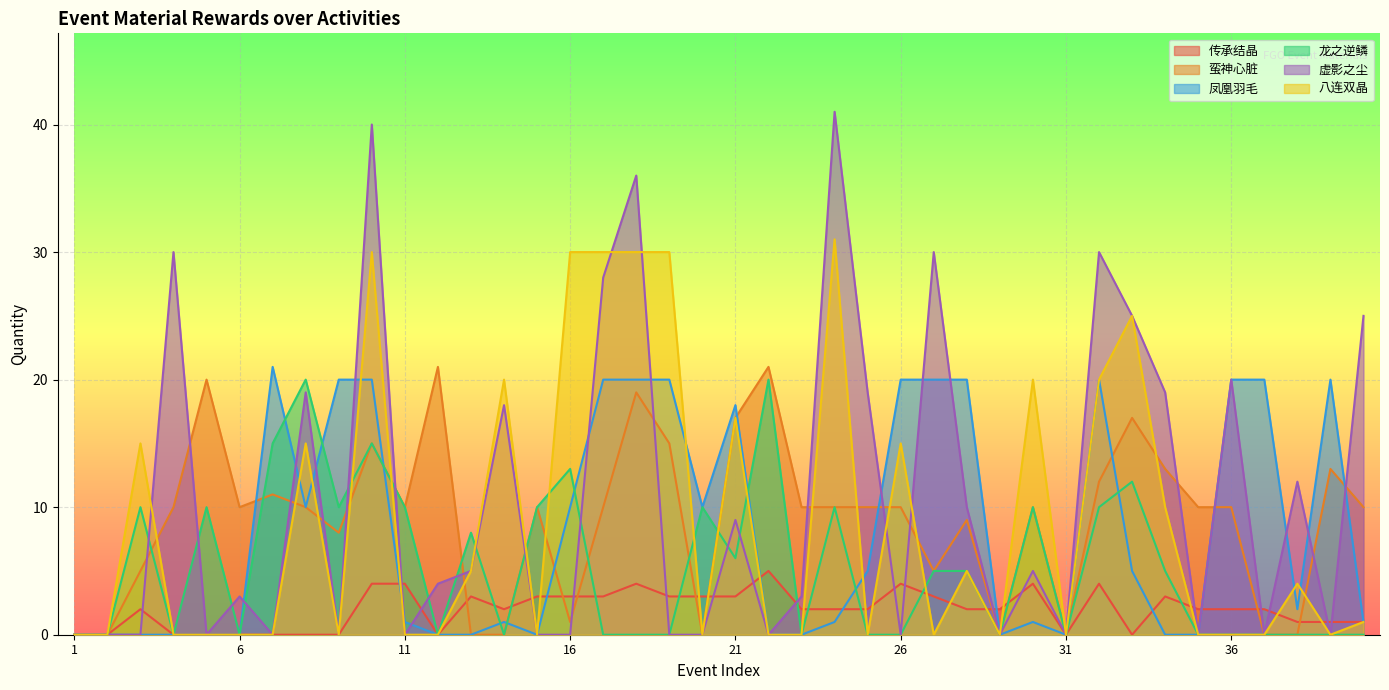

Reading right to left, transcribe all the data shown in this chart.

传承结晶: 1	1	1	2	2	2	3	0	4	0	4	2	2	3	4	2	2	2	5	3	3	3	4	3	3	3	2	3	0	4	4	0	0	0	0	0	0	2	0	0
蛮神心脏: 10	13	0	0	10	10	13	17	12	0	10	0	9	5	10	10	10	10	21	17	0	15	19	10	1	10	0	0	21	10	15	8	10	11	10	20	10	5	0	0
凤凰羽毛: 1	20	2	20	20	0	0	5	20	0	1	0	20	20	20	5	1	0	0	18	10	20	20	20	10	0	1	0	0	1	20	20	10	21	0	0	0	0	0	0
龙之逆鳞: 0	0	0	0	0	0	5	12	10	0	10	0	5	5	0	0	10	0	20	6	10	0	0	0	13	10	0	8	0	10	15	10	20	15	0	10	0	10	0	0
虚影之尘: 25	0	12	0	20	0	19	25	30	0	5	0	10	30	0	19	41	3	0	9	0	0	36	28	0	0	18	5	4	0	40	0	19	0	3	0	30	0	0	0
八连双晶: 1	0	4	0	0	0	10	25	20	0	20	0	5	0	15	0	31	0	0	17	0	30	30	30	30	0	20	5	0	0	30	0	15	0	0	0	0	15	0	0